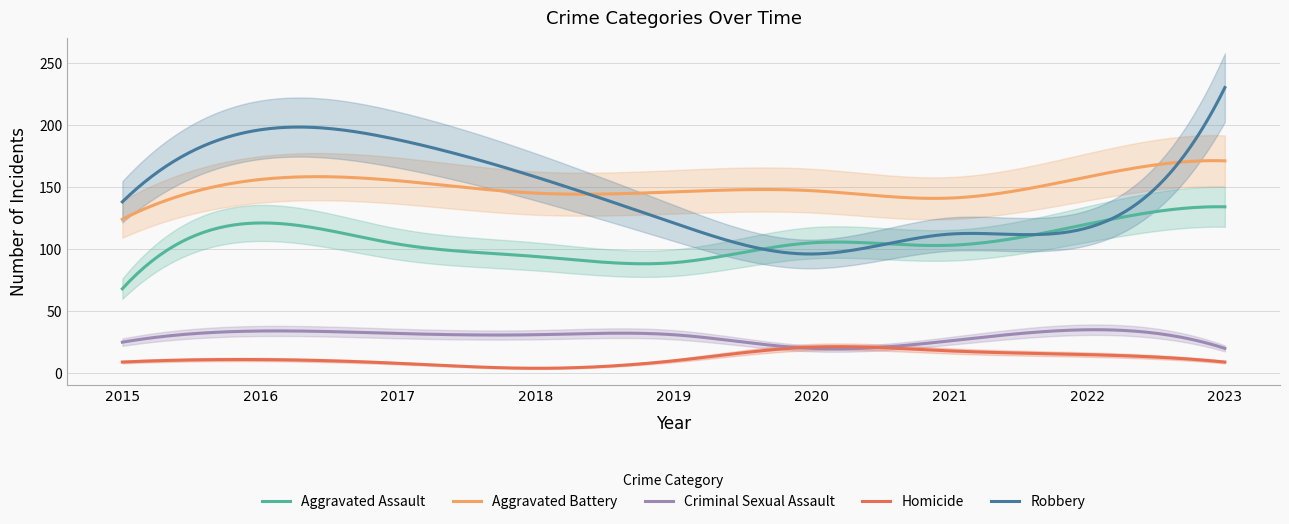

The Aggravated Assault series shows 31 at 2018. True or false?

False